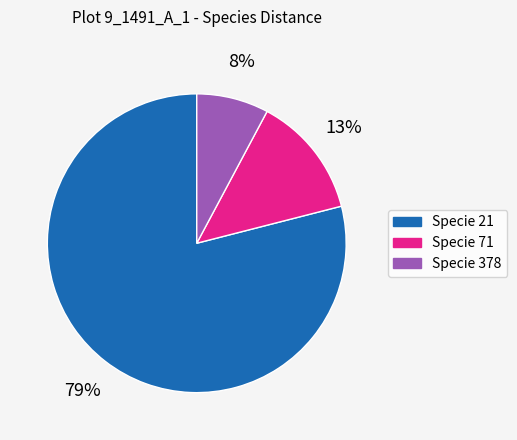

To the nearest percent, what is the difference between the largest and smallest slice percentages?

71%